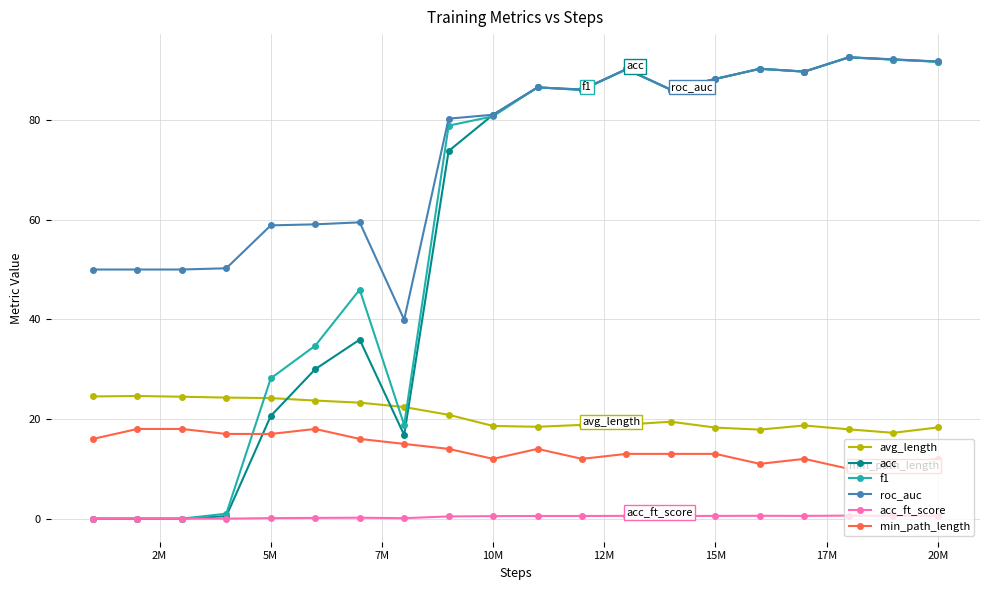

Which series ends up on top after the final intersection of f1 and min_path_length?

f1